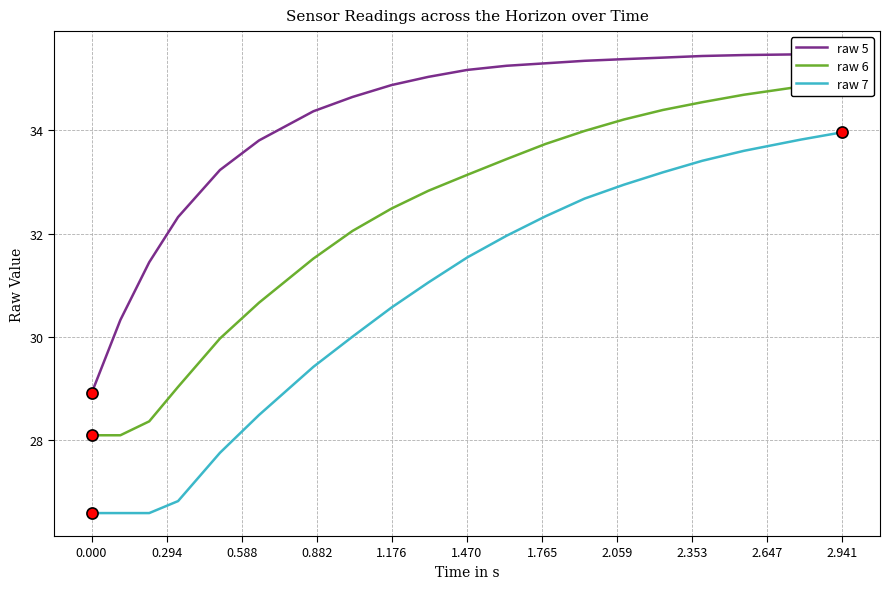

Rank the series by their maximum value, from highest to lowest.

raw 5, raw 6, raw 7